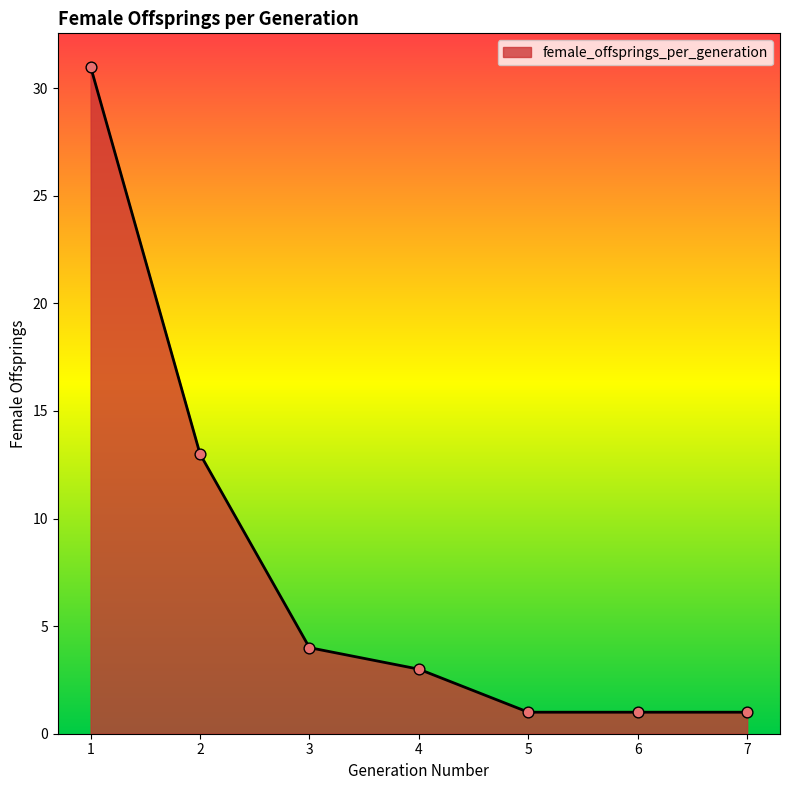

What is the ratio of the value at 3 to the value at 5?

4.0